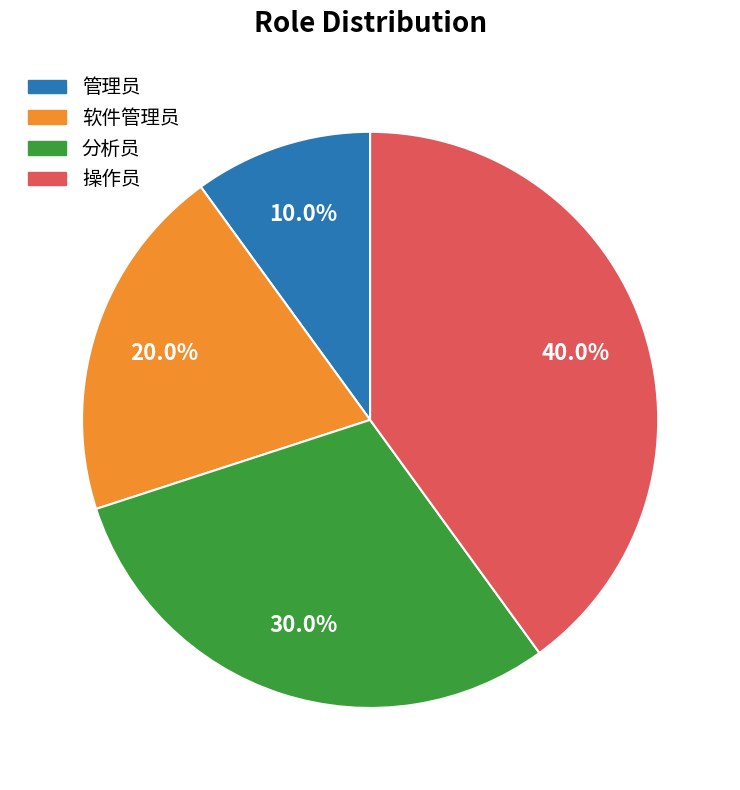

Is 操作员 the majority of the pie?

No